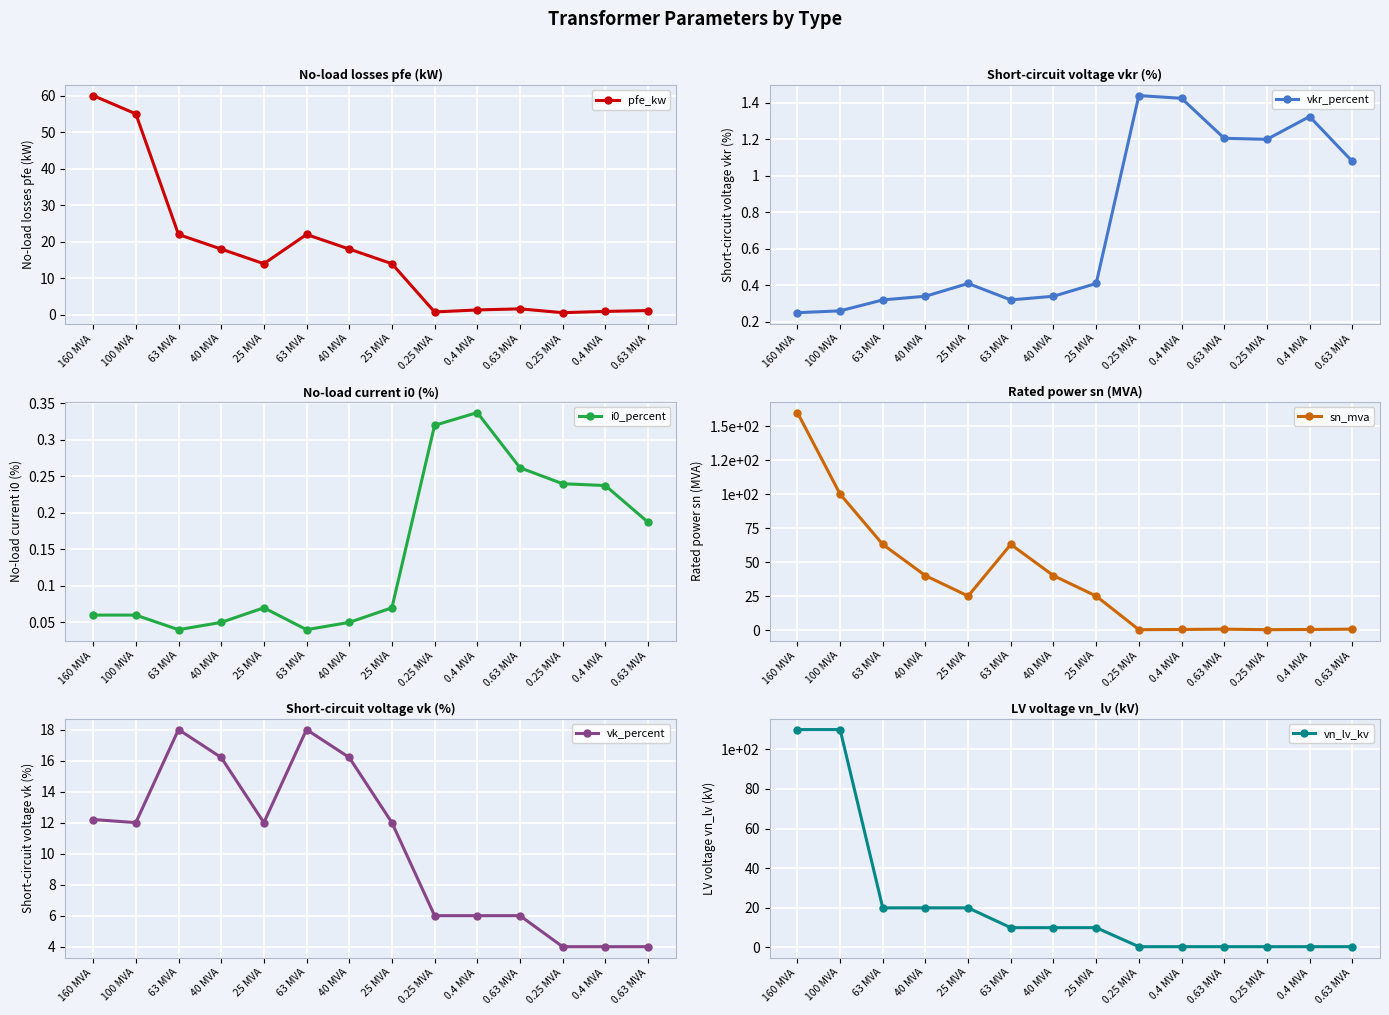

How many lines are shown in the chart?

6